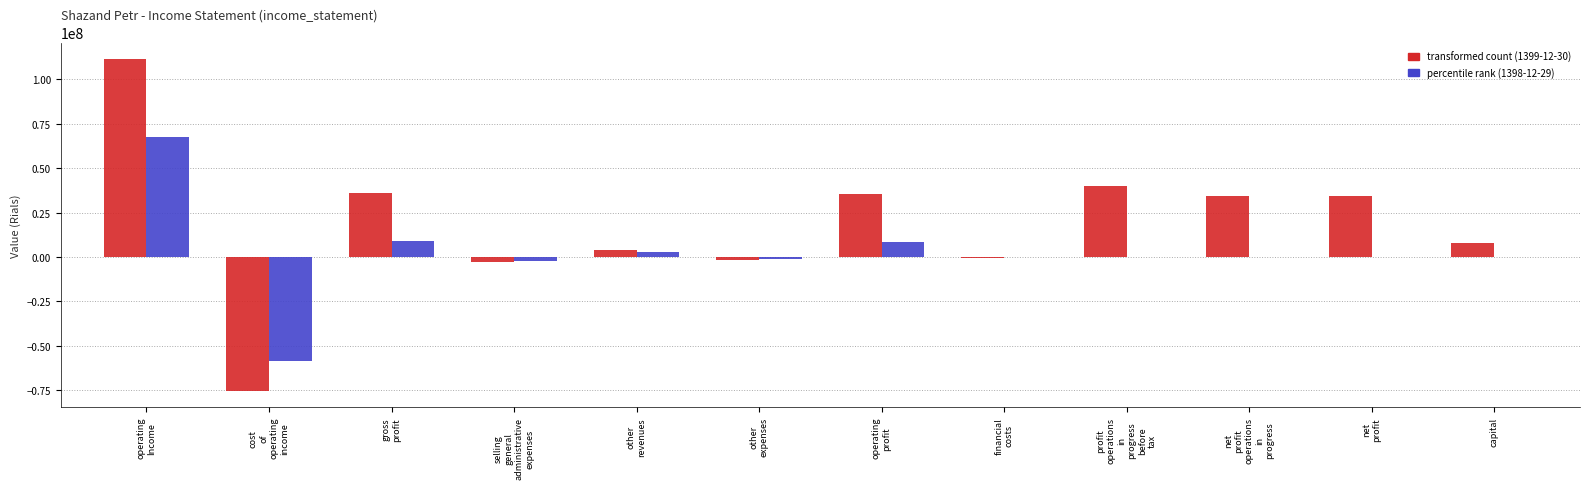

What is the greatest value displayed?

111492593